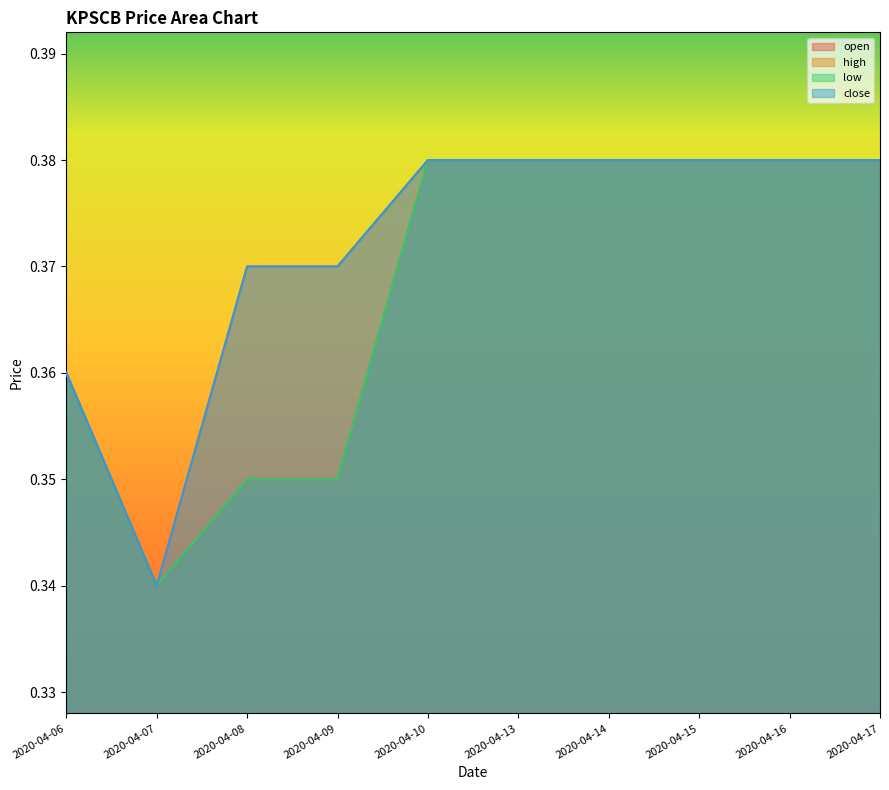

Reading left to right, extract all data points from this chart.

open: 2020-04-06=0.4	2020-04-07=0.3	2020-04-08=0.3	2020-04-09=0.3	2020-04-10=0.4	2020-04-13=0.4	2020-04-14=0.4	2020-04-15=0.4	2020-04-16=0.4	2020-04-17=0.4
high: 2020-04-06=0.4	2020-04-07=0.3	2020-04-08=0.4	2020-04-09=0.4	2020-04-10=0.4	2020-04-13=0.4	2020-04-14=0.4	2020-04-15=0.4	2020-04-16=0.4	2020-04-17=0.4
low: 2020-04-06=0.4	2020-04-07=0.3	2020-04-08=0.3	2020-04-09=0.3	2020-04-10=0.4	2020-04-13=0.4	2020-04-14=0.4	2020-04-15=0.4	2020-04-16=0.4	2020-04-17=0.4
close: 2020-04-06=0.4	2020-04-07=0.3	2020-04-08=0.4	2020-04-09=0.4	2020-04-10=0.4	2020-04-13=0.4	2020-04-14=0.4	2020-04-15=0.4	2020-04-16=0.4	2020-04-17=0.4